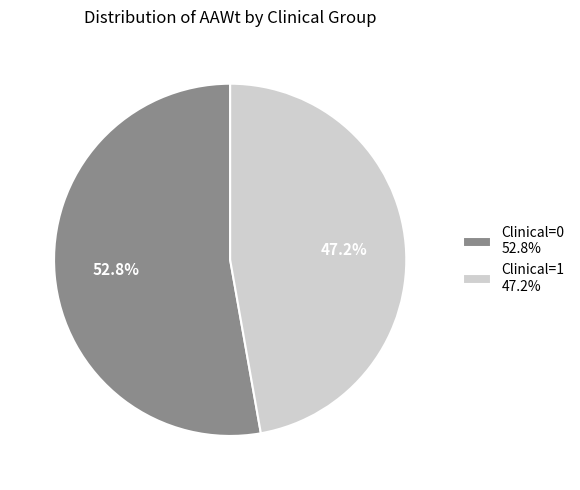

What percentage is the Clinical=0 slice, to the nearest percent?

53%